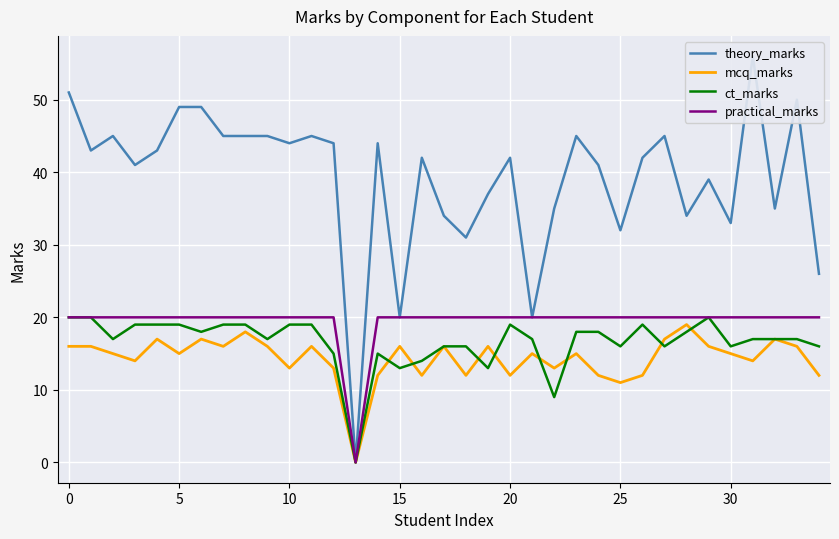

Is it true that practical_marks equals 20 at 0?

True